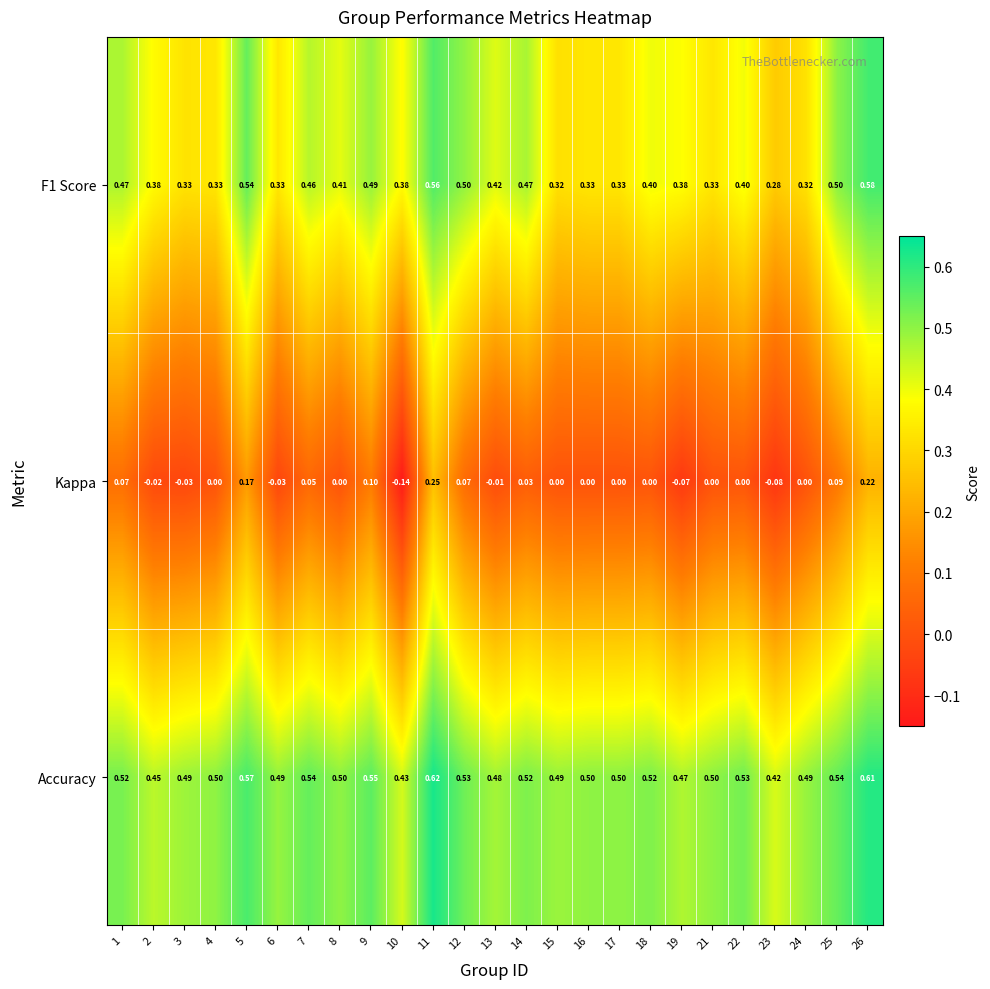

Which series has the largest total across all categories?

Accuracy